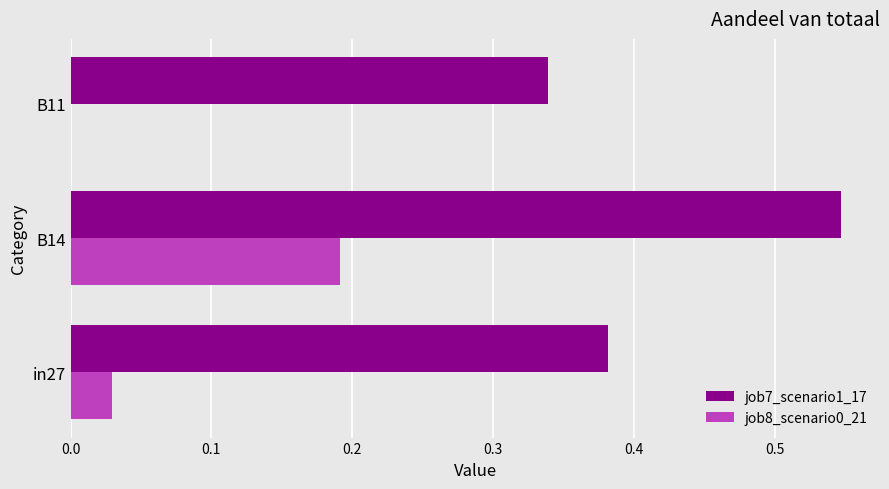

At which label does job7_scenario1_17 reach its peak?

B14